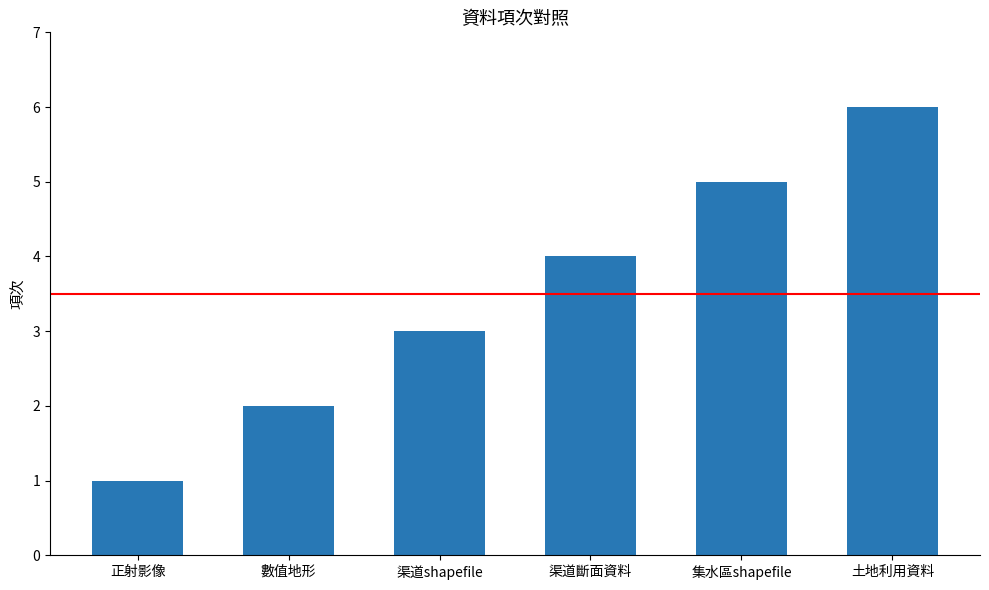

The chart shows a value of 4 at 渠道斷面資料. True or false?

True